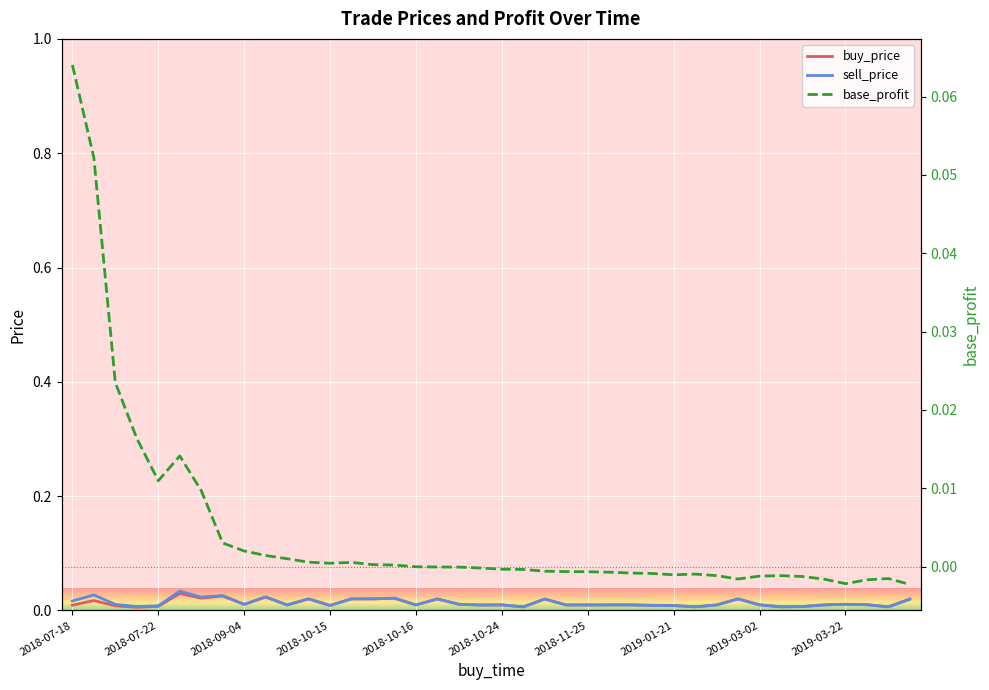

At 2018-09-27, list the series in order from smallest to largest.

base_profit, buy_price, sell_price